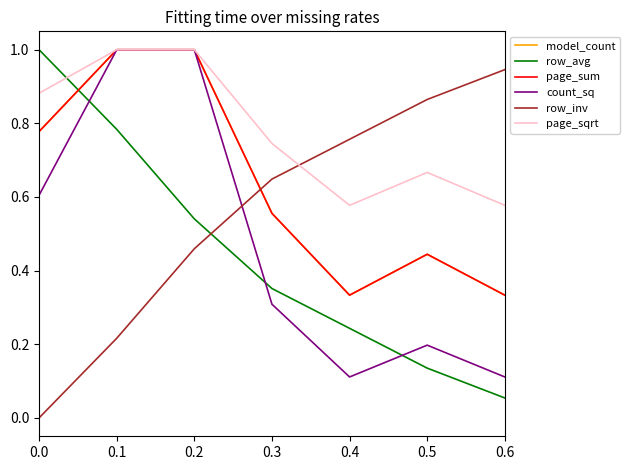

Is this an area chart (filled region under the line)?

No